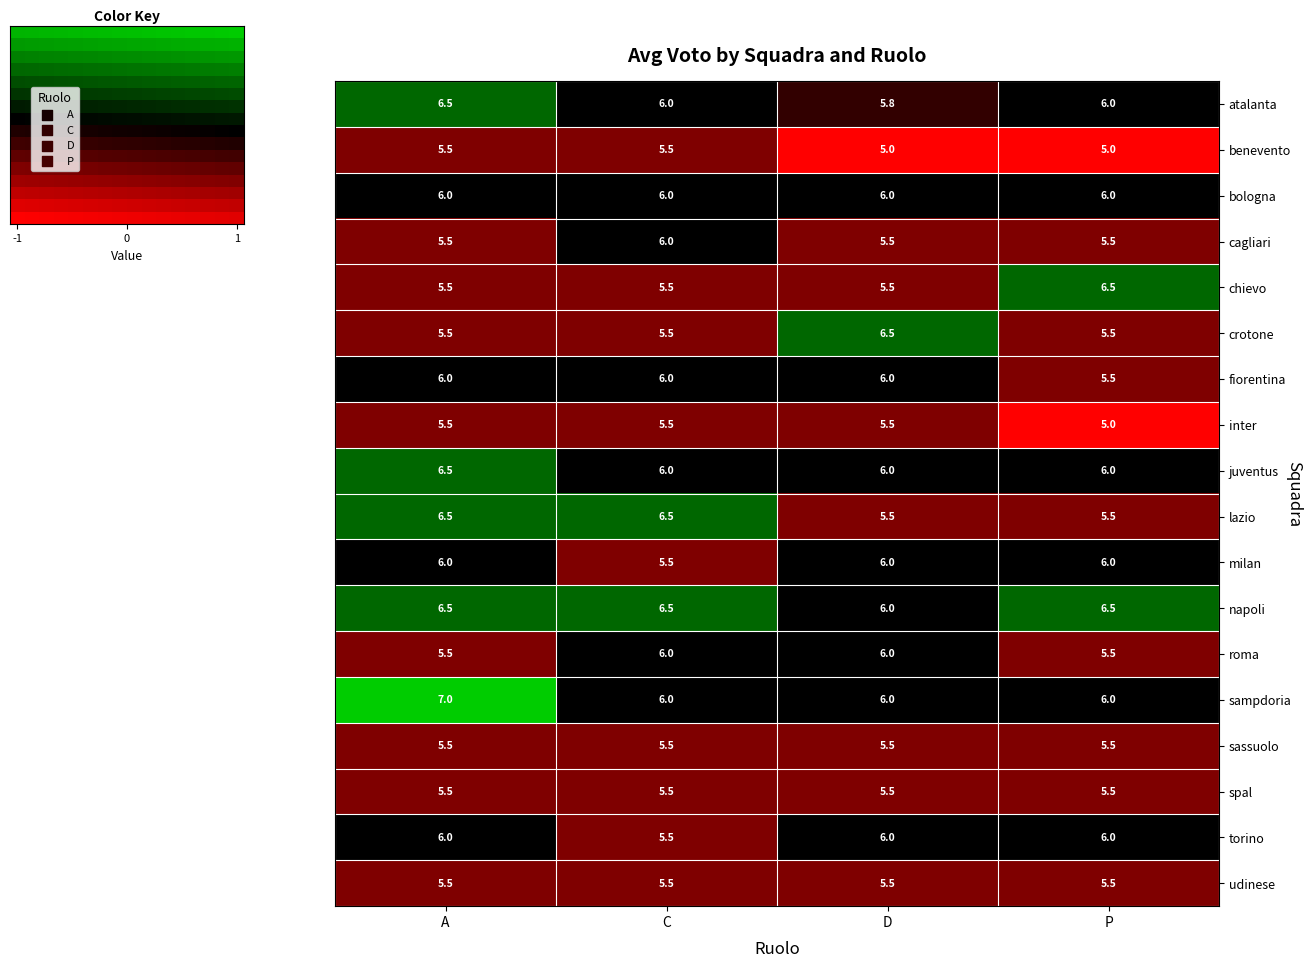

Is the value of lazio at D greater than the value of inter at P?

Yes